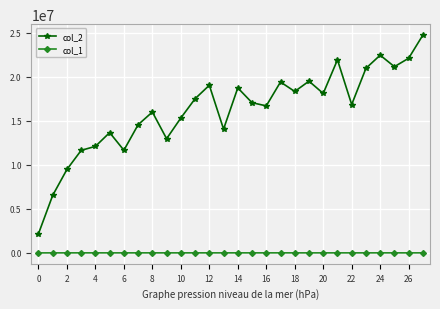

Which series has the widest spread of values?

col_2